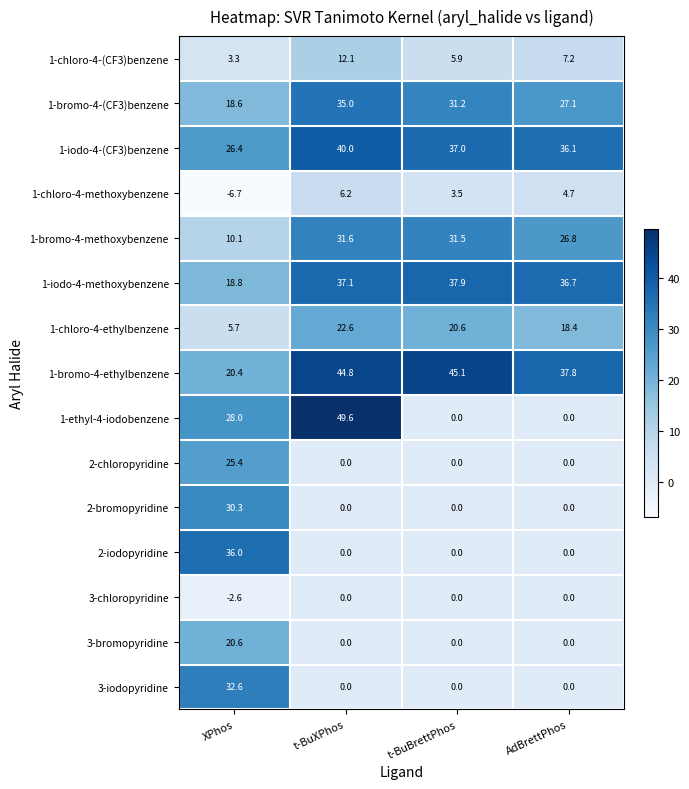

The value of 2-bromopyridine at AdBrettPhos is 14.2. True or false?

False